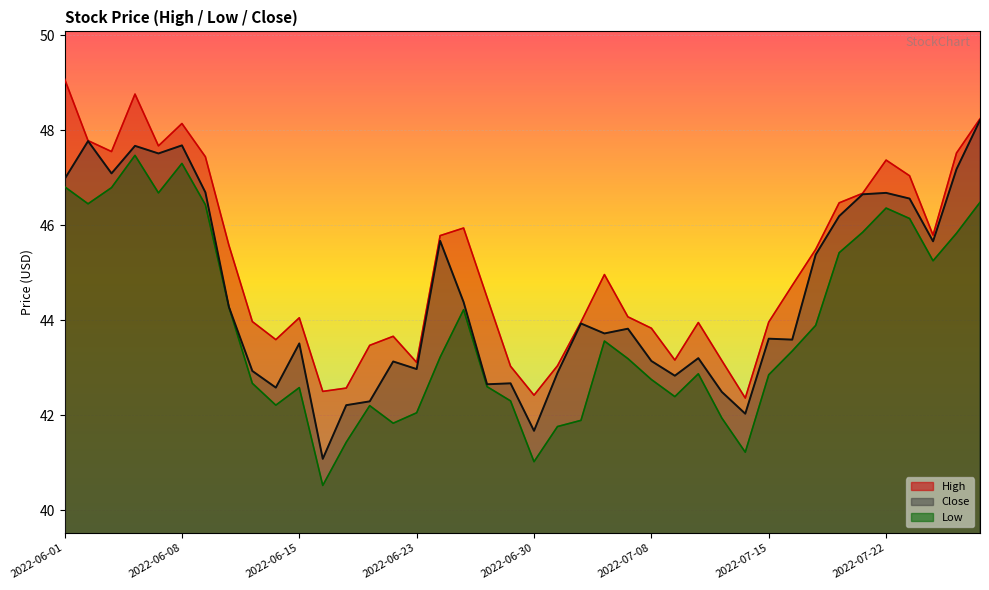

What is the approximate value of Close at 2022-06-22?

43.1